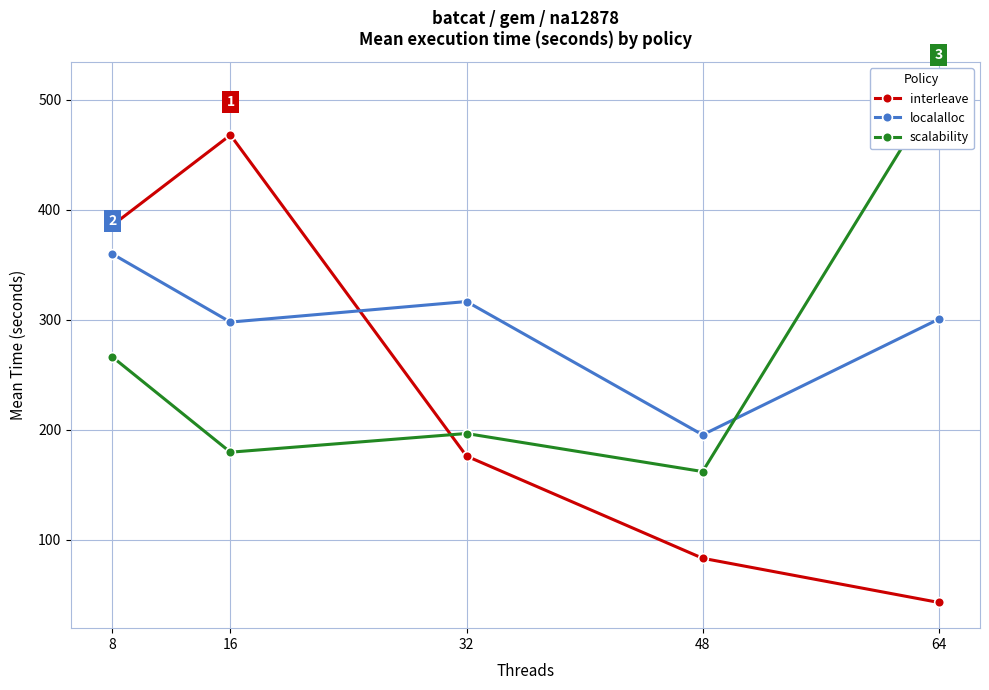

Reading right to left, extract all data points from this chart.

interleave: 43.1	83.2	176.1	467.8	385.8
localalloc: 300.5	195.4	316.5	297.8	359.7
scalability: 510.7	162.0	196.6	179.6	266.1